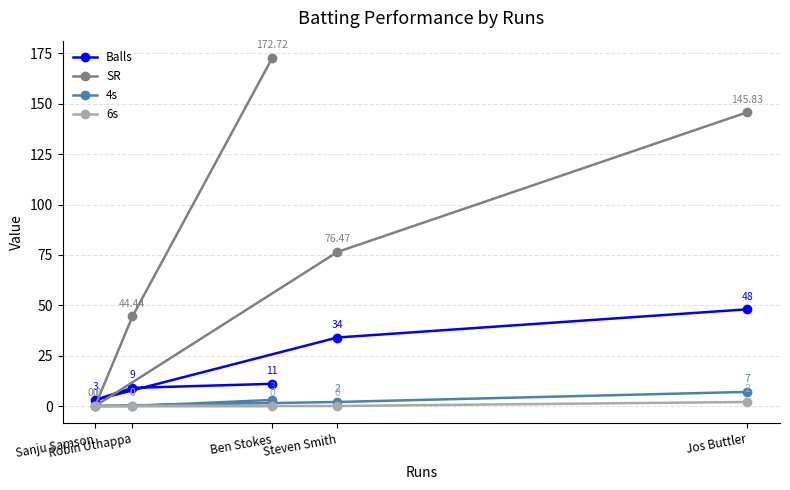

What is the total value across all series at Sanju Samson?

3.0